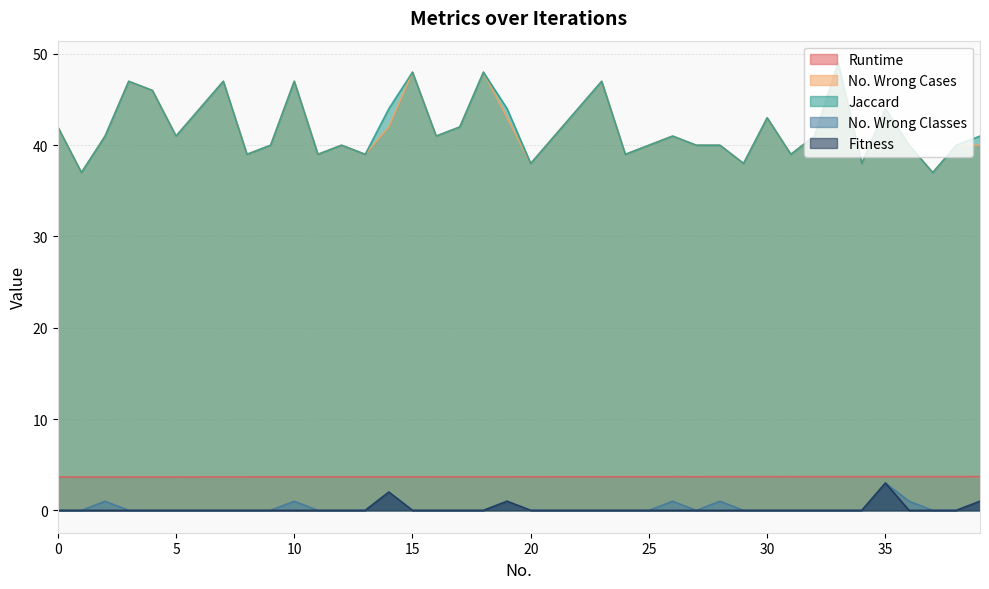

Reading left to right, extract all data points from this chart.

Runtime: 3.7	3.7	3.7	3.7	3.7	3.7	3.7	3.7	3.7	3.7	3.7	3.7	3.7	3.7	3.7	3.7	3.7	3.7	3.7	3.7	3.7	3.7	3.7	3.7	3.7	3.7	3.7	3.7	3.7	3.7	3.7	3.7	3.7	3.7	3.7	3.7	3.7	3.7	3.7	3.7
No. Wrong Cases: 42.0	37.0	41.0	47.0	46.0	41.0	44.0	47.0	39.0	40.0	47.0	39.0	40.0	39.0	42.0	48.0	41.0	42.0	48.0	43.0	38.0	41.0	44.0	47.0	39.0	40.0	41.0	40.0	40.0	38.0	43.0	39.0	41.0	49.0	38.0	44.0	40.0	37.0	40.0	40.0
Jaccard: 42.0	37.0	41.0	47.0	46.0	41.0	44.0	47.0	39.0	40.0	47.0	39.0	40.0	39.0	44.0	48.0	41.0	42.0	48.0	44.0	38.0	41.0	44.0	47.0	39.0	40.0	41.0	40.0	40.0	38.0	43.0	39.0	41.0	49.0	38.0	44.0	40.0	37.0	40.0	41.0
No. Wrong Classes: 0.0	0.0	1.0	0.0	0.0	0.0	0.0	0.0	0.0	0.0	1.0	0.0	0.0	0.0	2.0	0.0	0.0	0.0	0.0	1.0	0.0	0.0	0.0	0.0	0.0	0.0	1.0	0.0	1.0	0.0	0.0	0.0	0.0	0.0	0.0	3.0	1.0	0.0	0.0	1.0
Fitness: 0.0	0.0	0.0	0.0	0.0	0.0	0.0	0.0	0.0	0.0	0.0	0.0	0.0	0.0	2.0	0.0	0.0	0.0	0.0	1.0	0.0	0.0	0.0	0.0	0.0	0.0	0.0	0.0	0.0	0.0	0.0	0.0	0.0	0.0	0.0	3.0	0.0	0.0	0.0	1.0